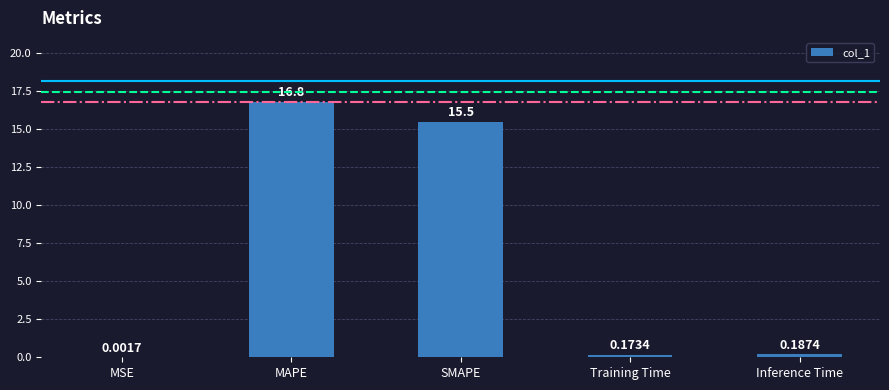

What is the change in value from MSE to Inference Time?

+0.2